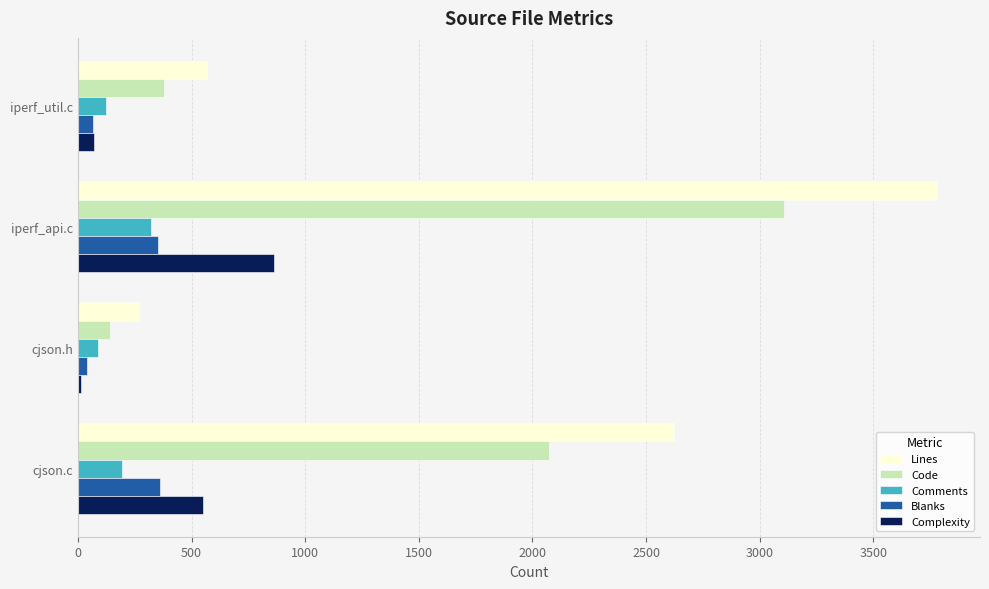

At which label is Lines closest to 2024?

cjson.c